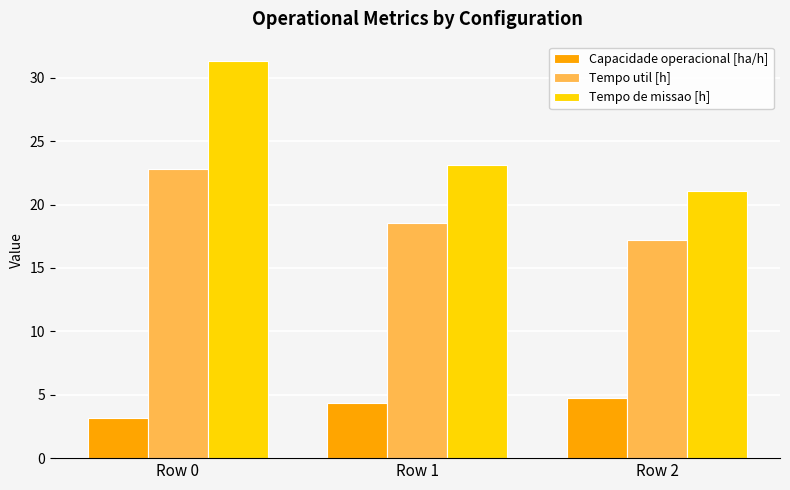

Reading right to left, what are all the values shown in this chart?

Capacidade operacional [ha/h]: Row 2=4.7	Row 1=4.3	Row 0=3.2
Tempo util [h]: Row 2=17.2	Row 1=18.6	Row 0=22.8
Tempo de missao [h]: Row 2=21.1	Row 1=23.1	Row 0=31.3